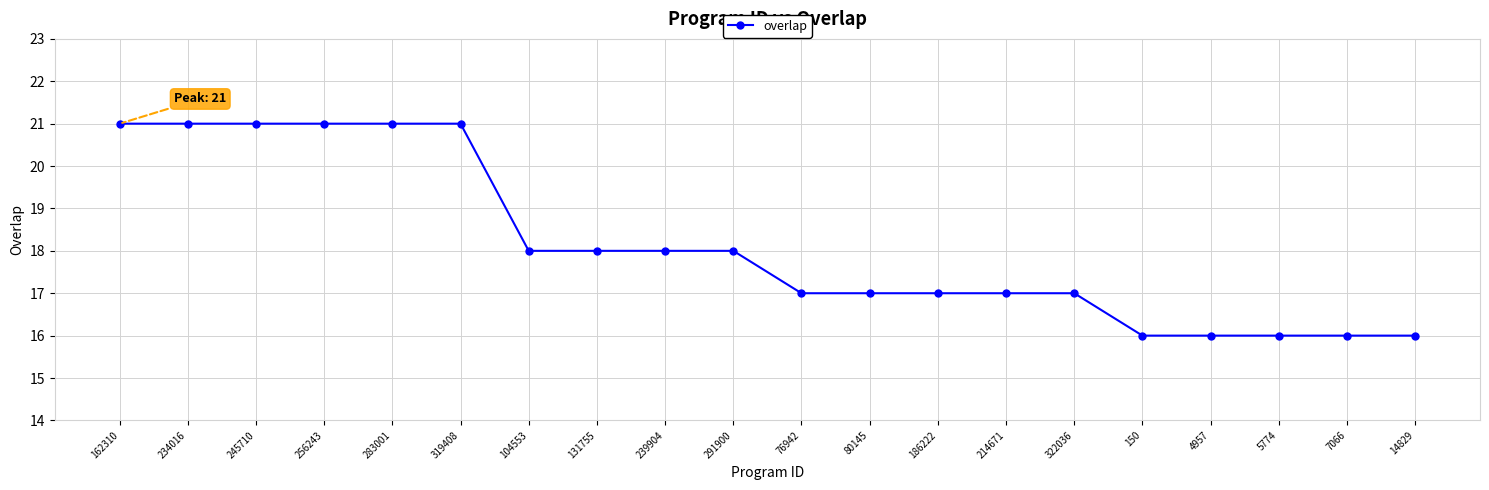

What is the minimum value shown in the chart?

16